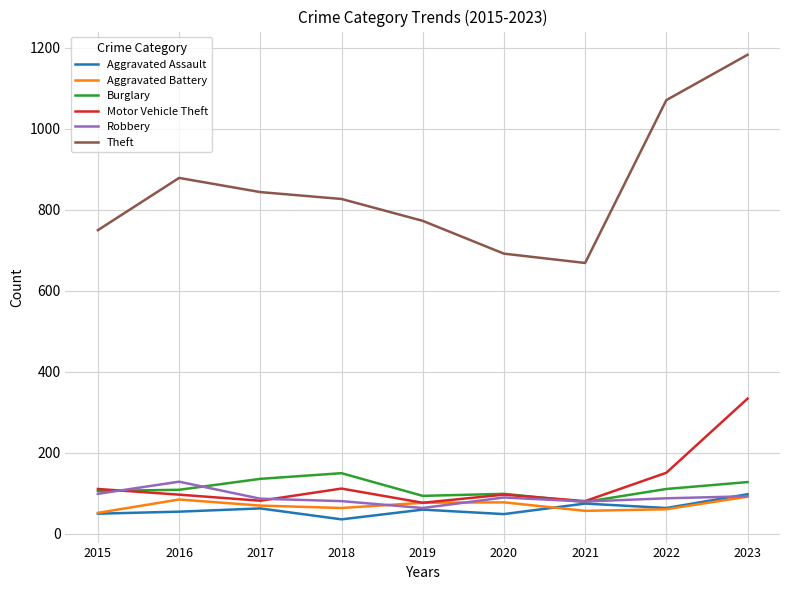

What is the approximate value of Robbery at 2017, to the nearest 10?

90